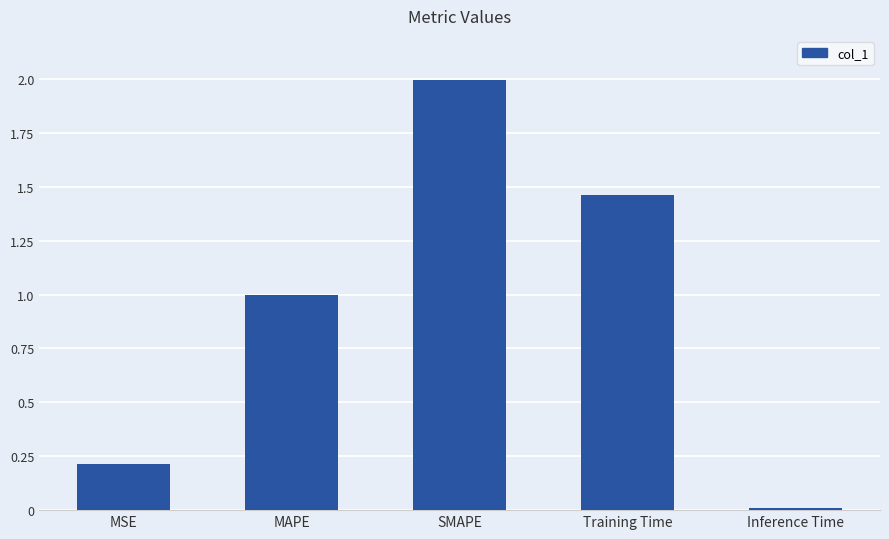

At which category does the chart reach its peak across all series?

SMAPE